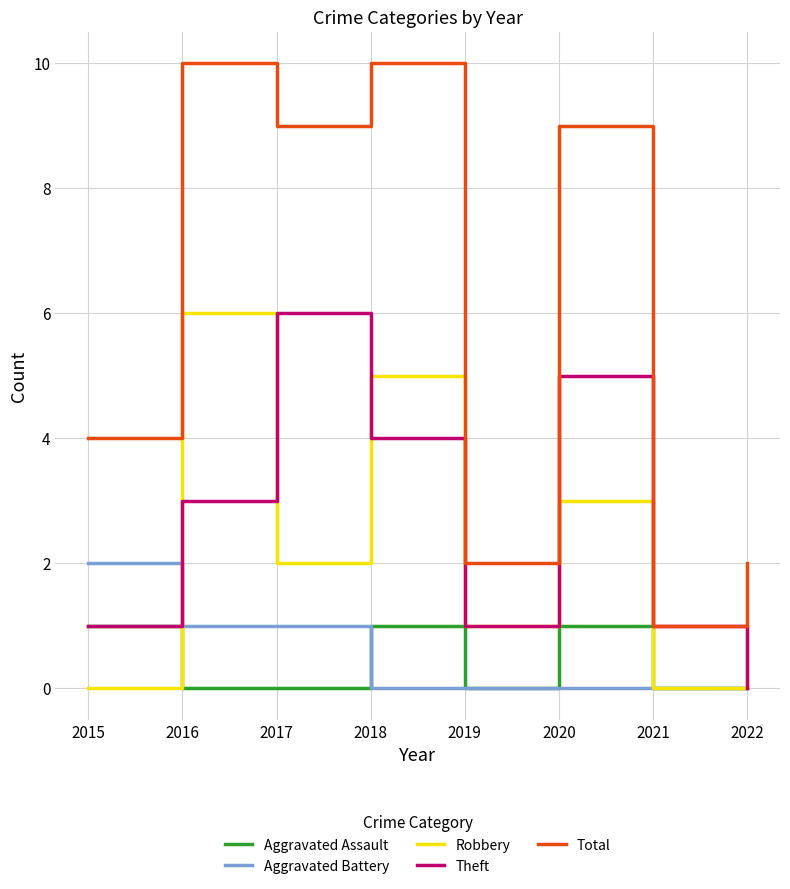

Does the chart have visible grid lines?

Yes